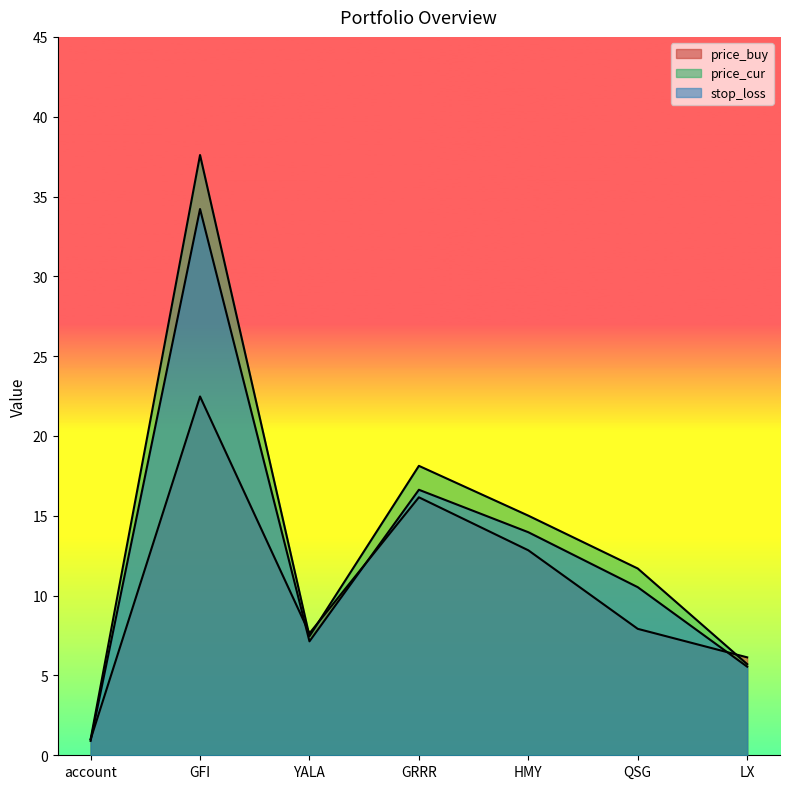

Is it true that price_cur equals 3.7 at GRRR?

False